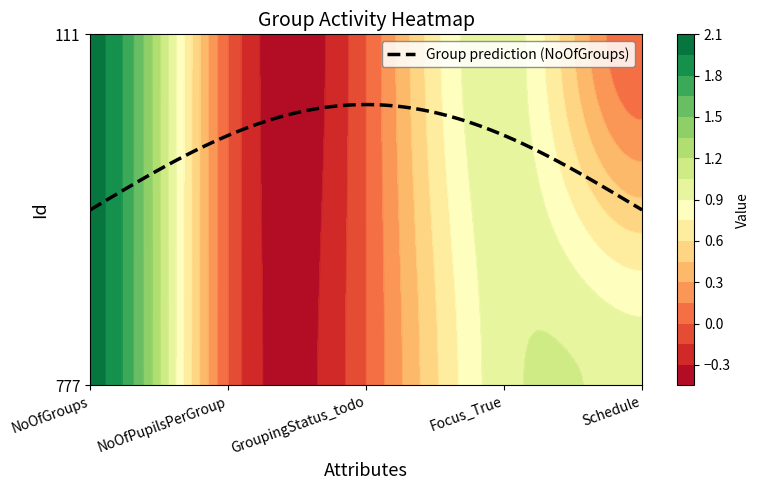

How many values in the 777 series are below 1?

2